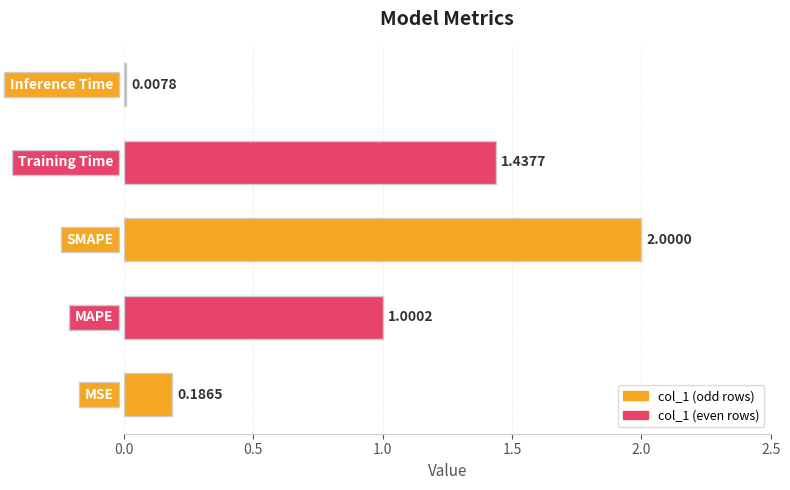

How many categories are shown in the chart?

5